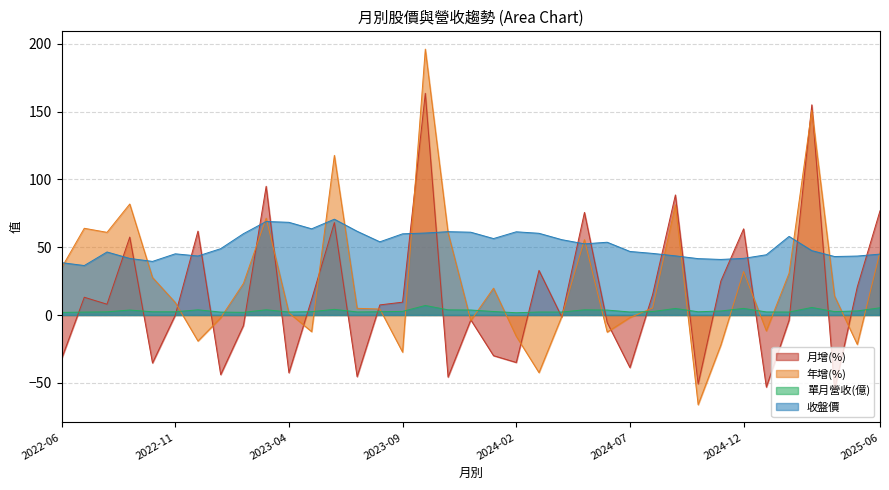

How many interior local peaks does the 年增(%) series have?

10